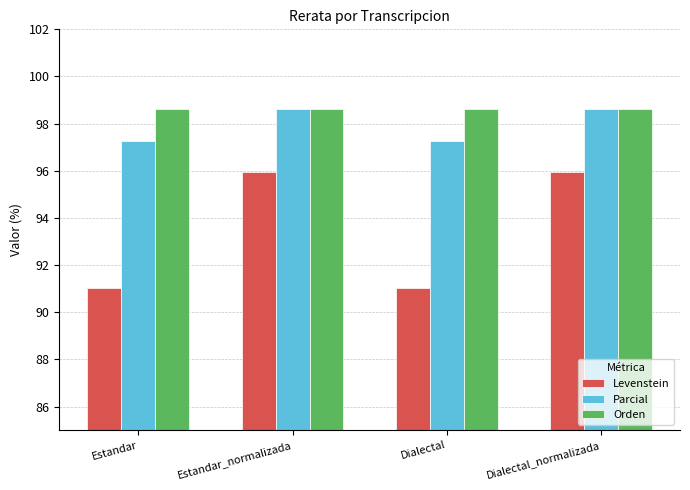

Reading right to left, list all the values displayed in this chart.

Levenstein: 95.9	91.0	95.9	91.0
Parcial: 98.6	97.3	98.6	97.3
Orden: 98.6	98.6	98.6	98.6